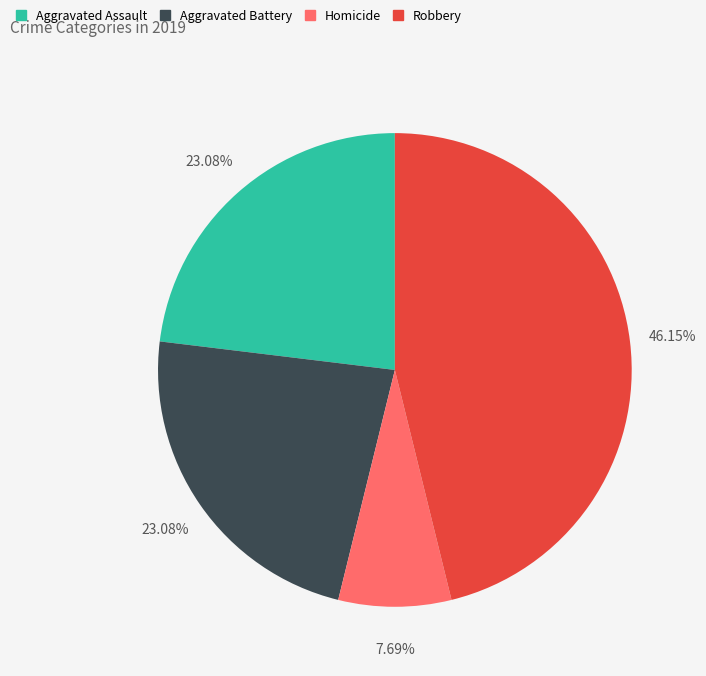

Is there any slice that represents more than half of the pie?

No